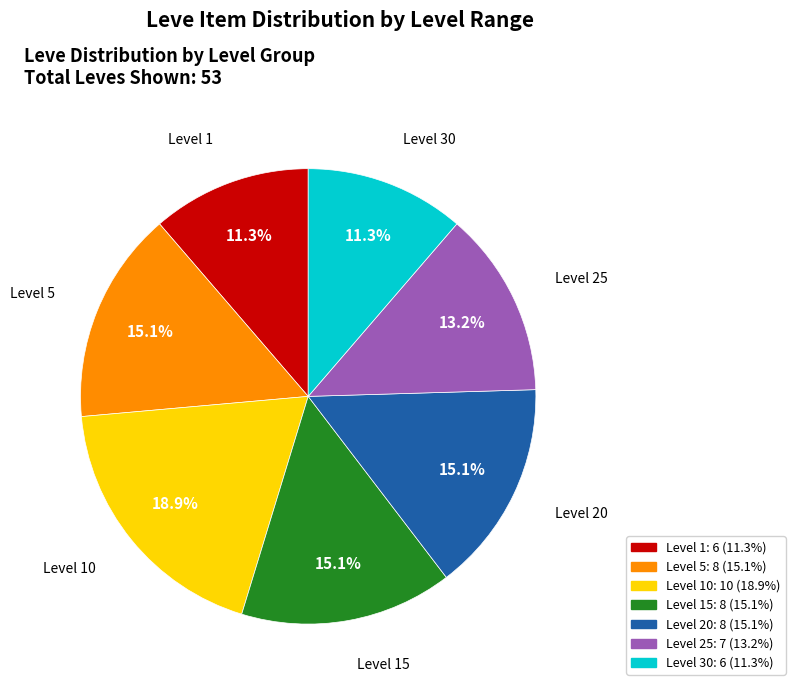

What percentage is NOT represented by Level 10?

81.1%